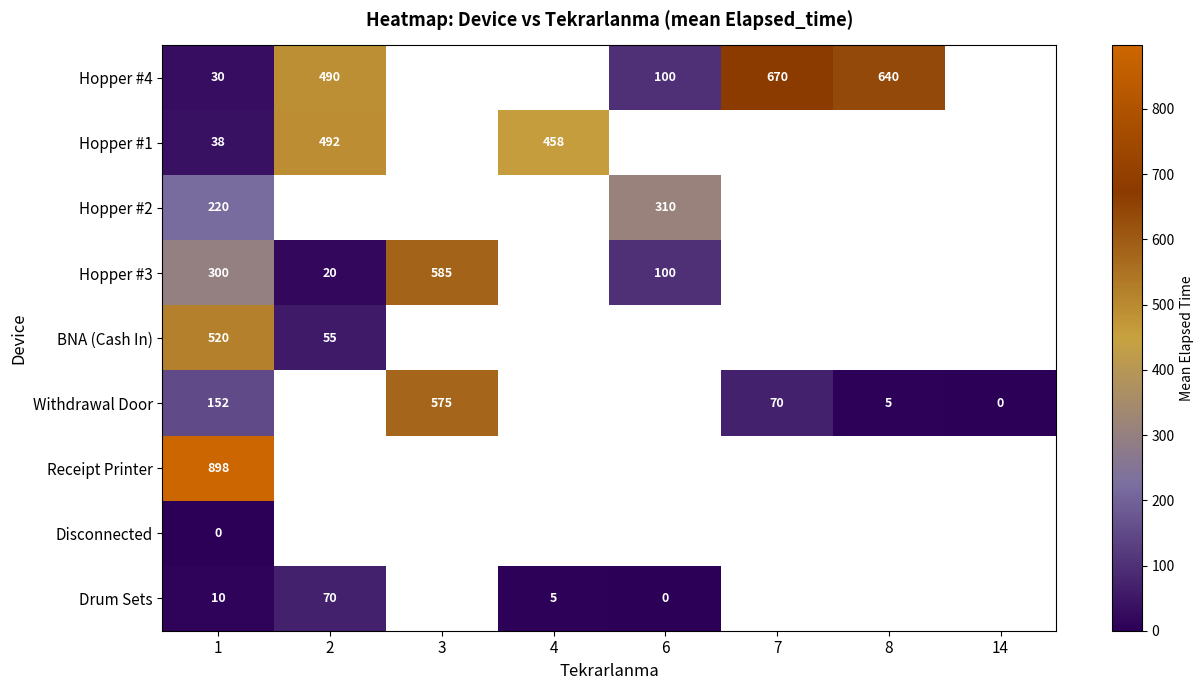

Is it true that Hopper #3 equals 585 at 3?

True